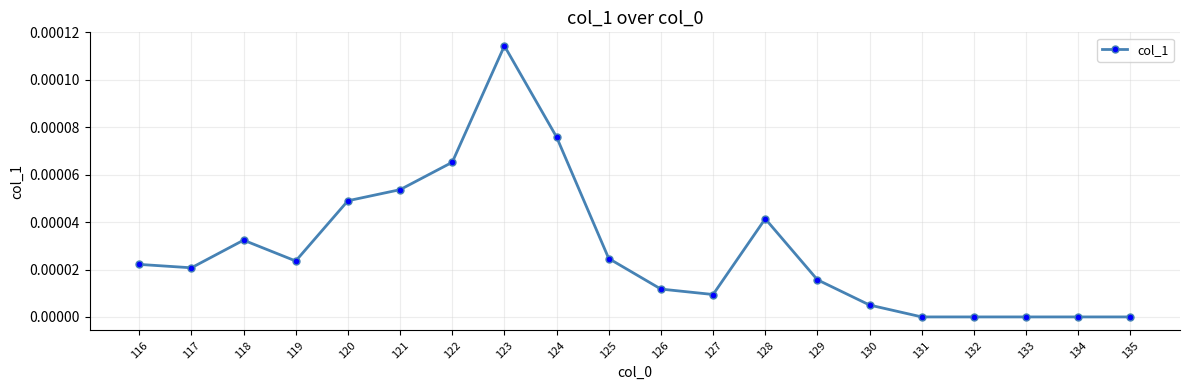

The chart shows a value of 0.0 at 127. True or false?

True